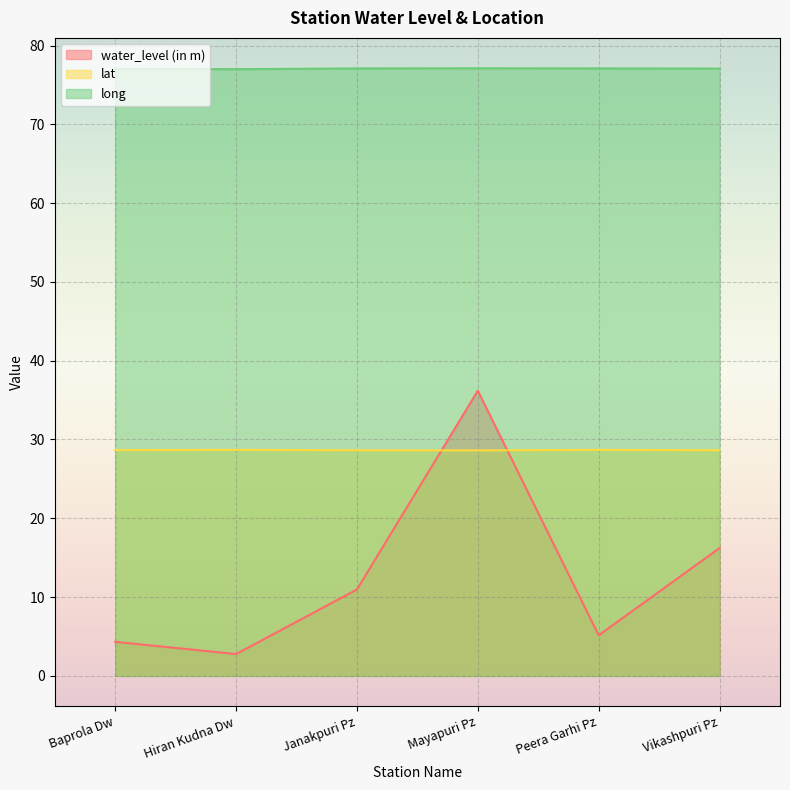

What is the greatest value displayed?

77.1